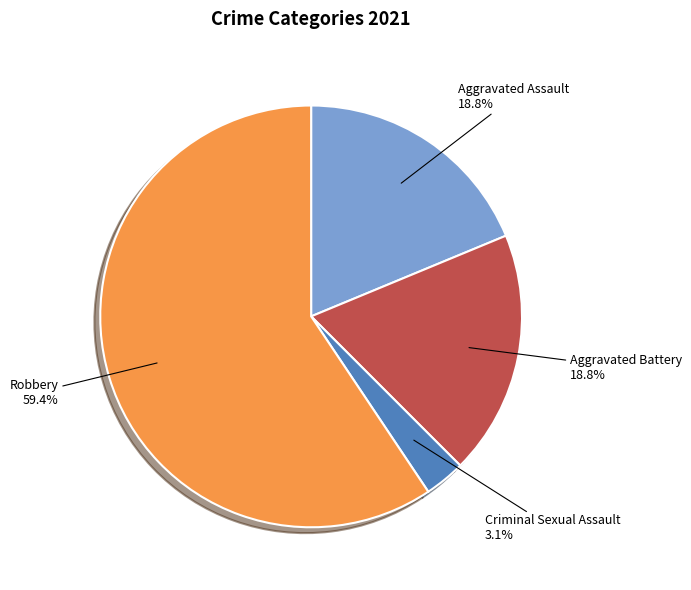

Is Robbery the majority of the pie?

Yes